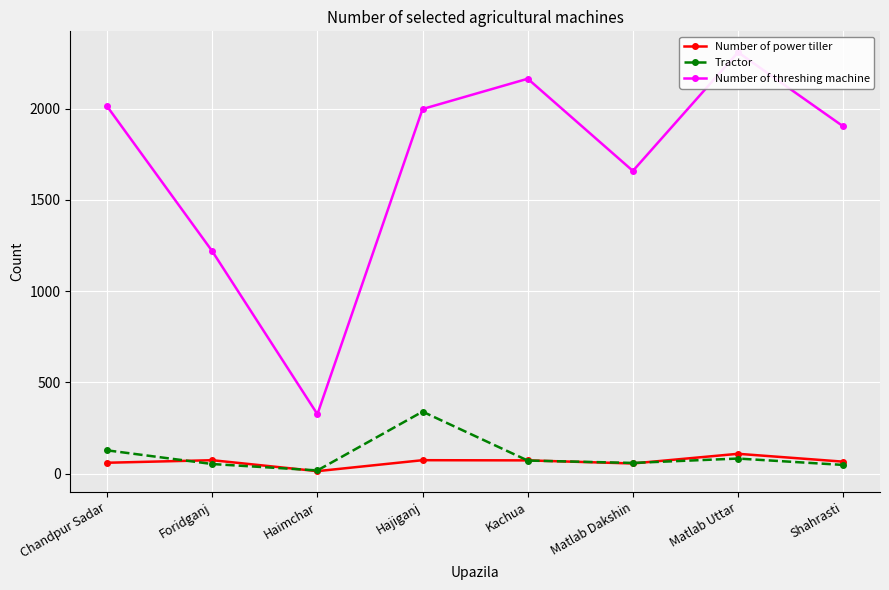

True or false: Number of threshing machine and Number of power tiller intersect in this chart.

False